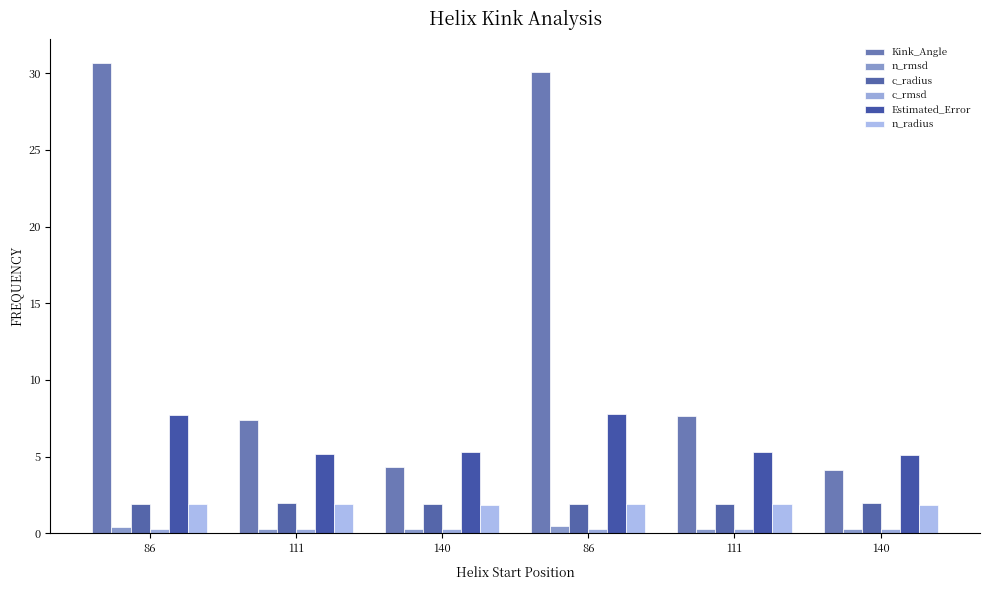

Which series has the largest range (max minus min)?

Kink_Angle